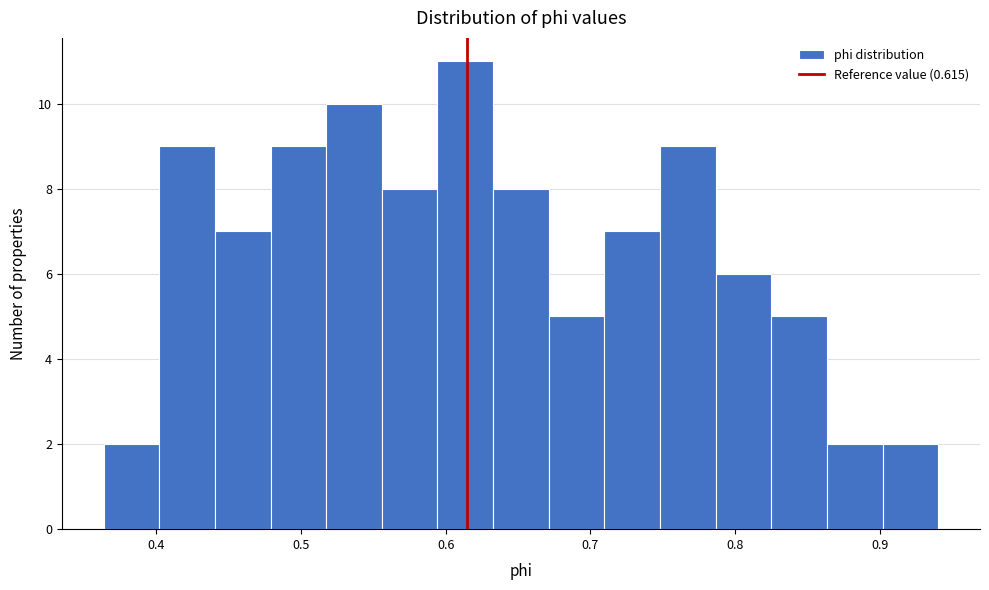

Around what value on the x-axis is the tallest bar? Give the approximate position of its centre, as read against the axis.

0.61